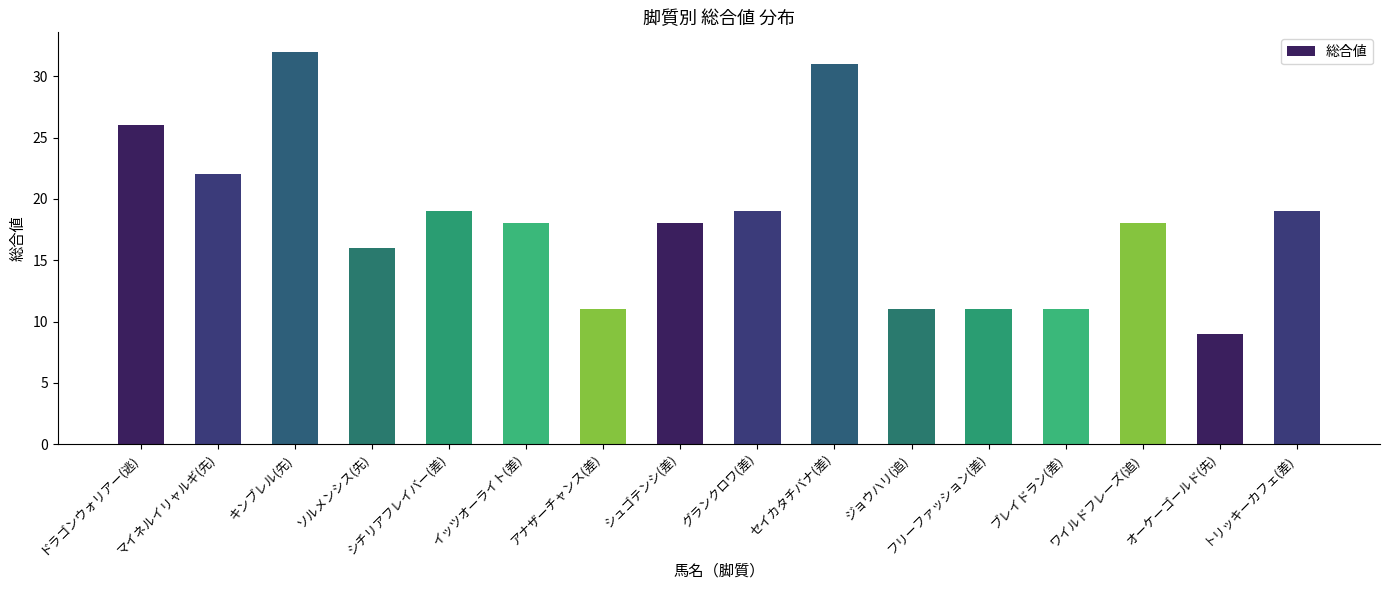

How many distinct data groups are displayed?

1